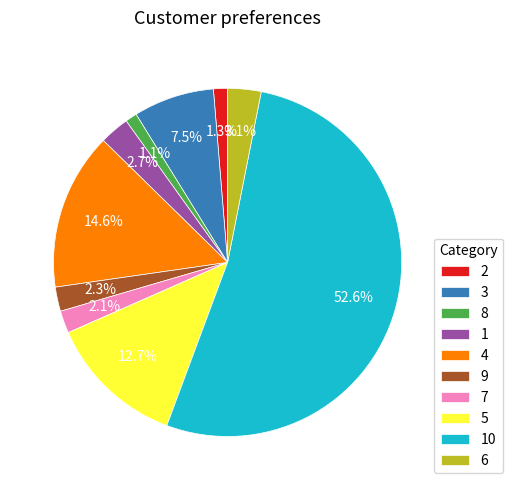

How many slices are in this pie chart?

10